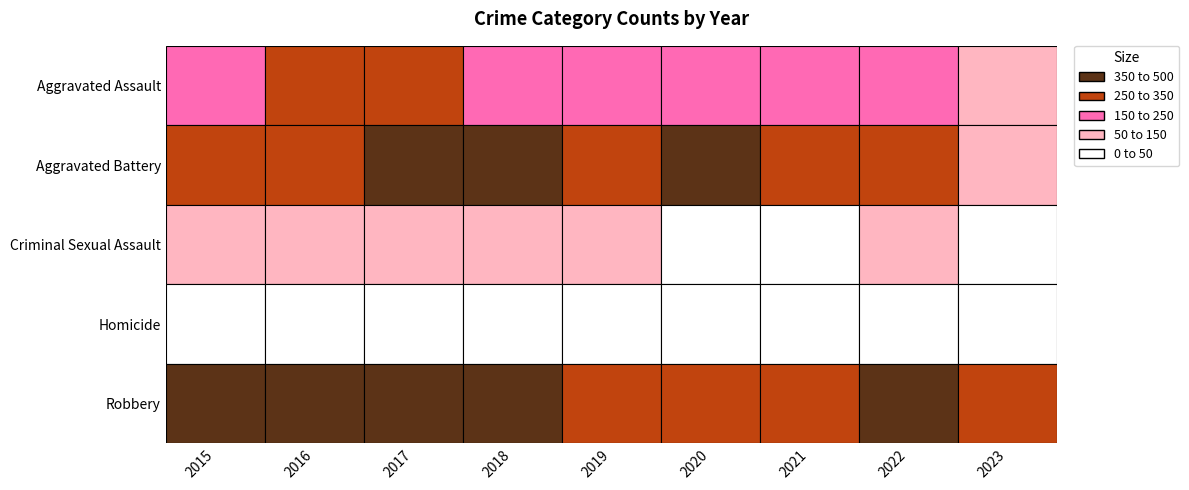

How many values in the Criminal Sexual Assault series are below 56?

4